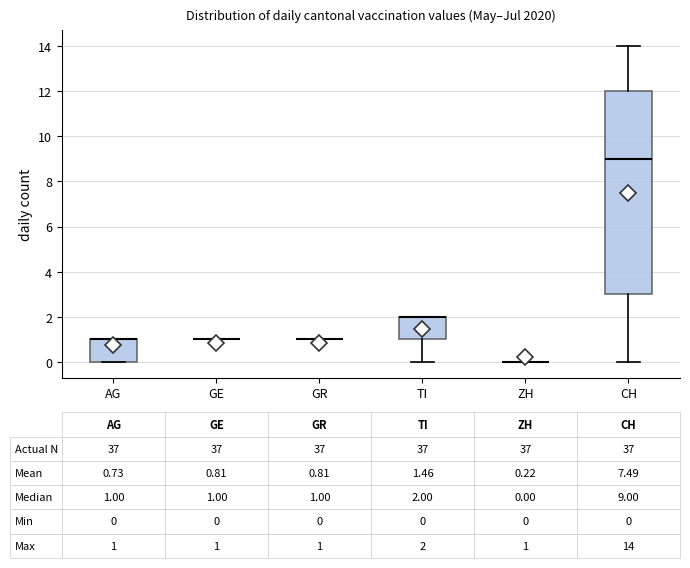

Which box is the tallest, from its lower edge to its upper edge?

CH